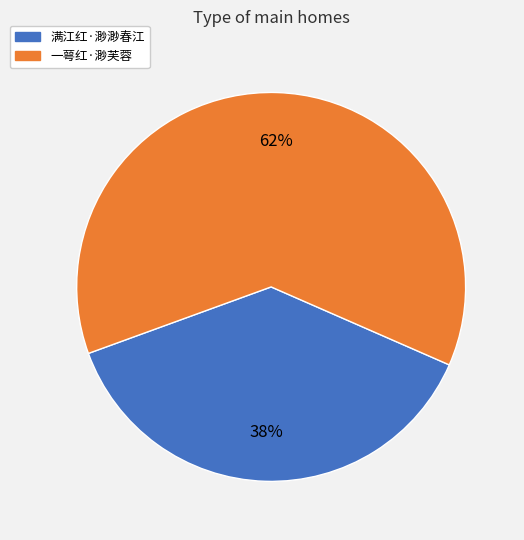

To the nearest percent, what portion does 一萼红·渺芙蓉 represent?

62%